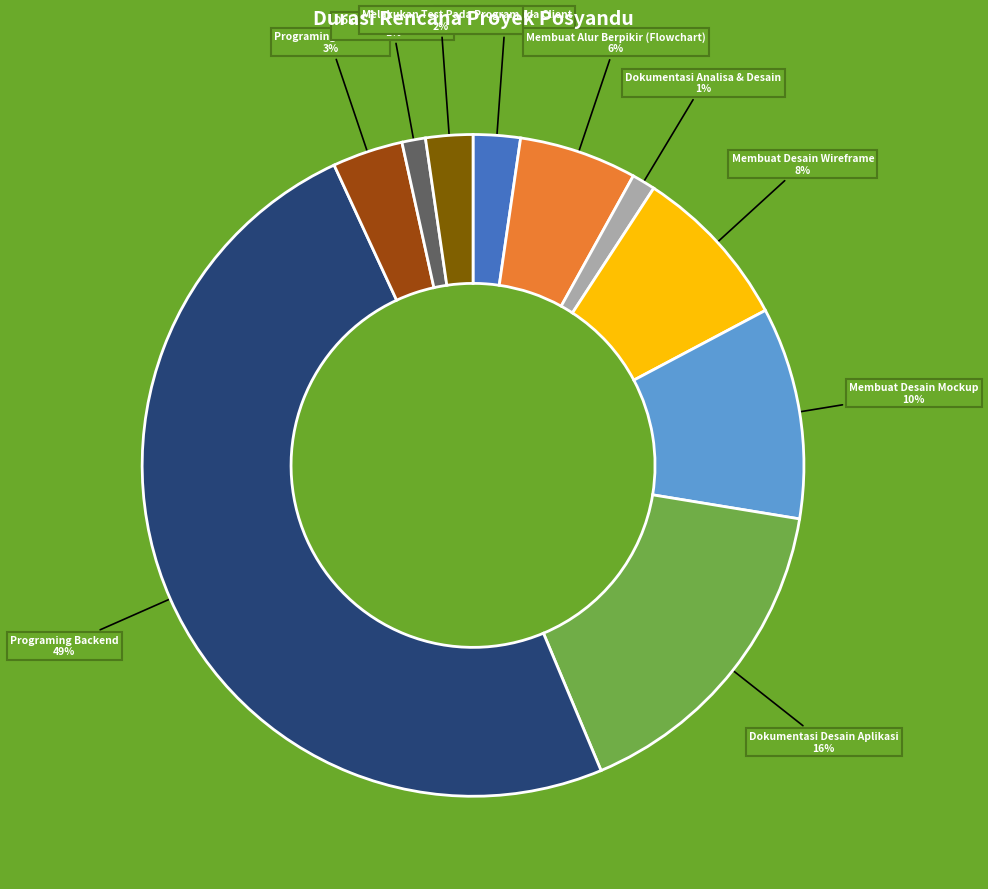

Is the sum of Dokumentasi Analisa & Desain and Membuat Alur Berpikir (Flowchart) greater than half?

No